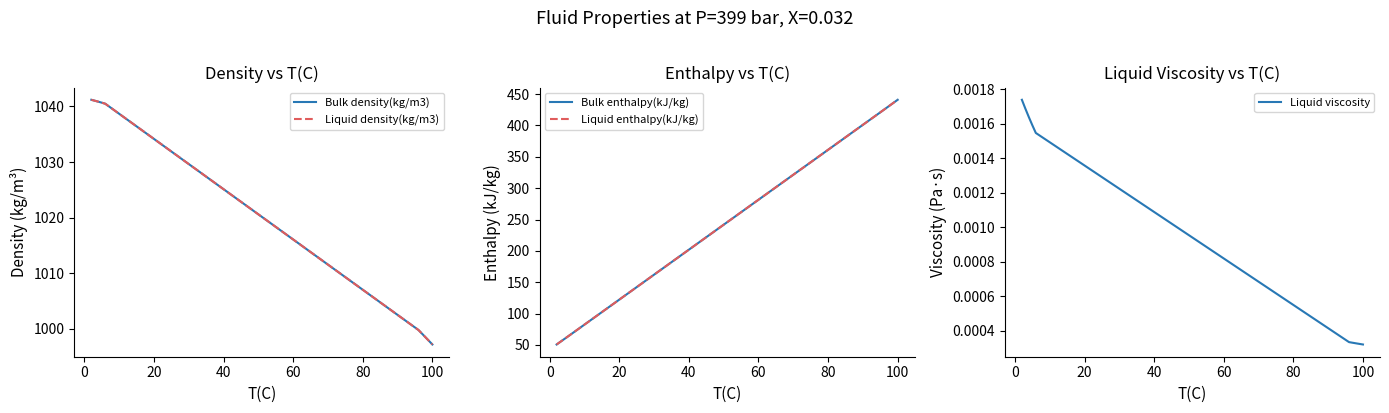

The value of Liquid viscosity at 100 is 0.0. True or false?

True